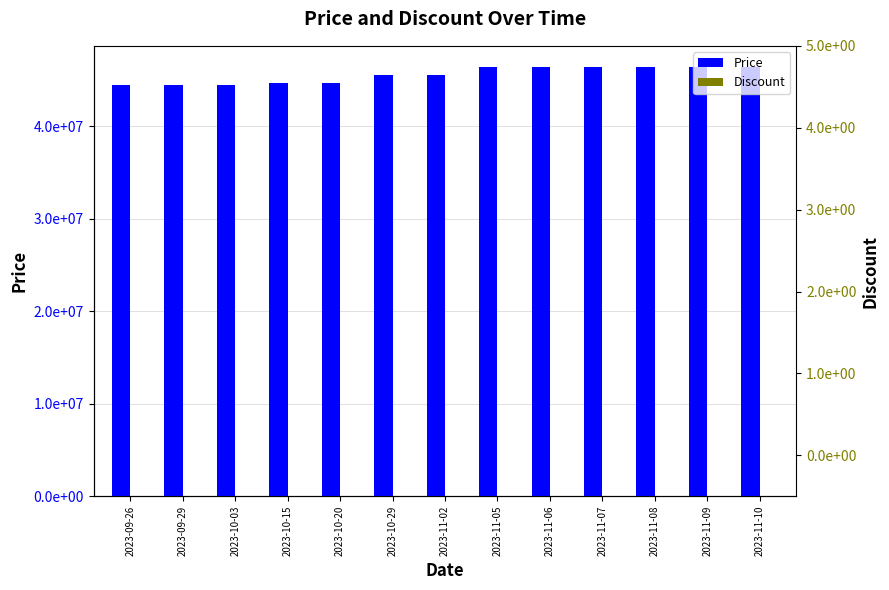

What is the sum of all Price values?

592110000